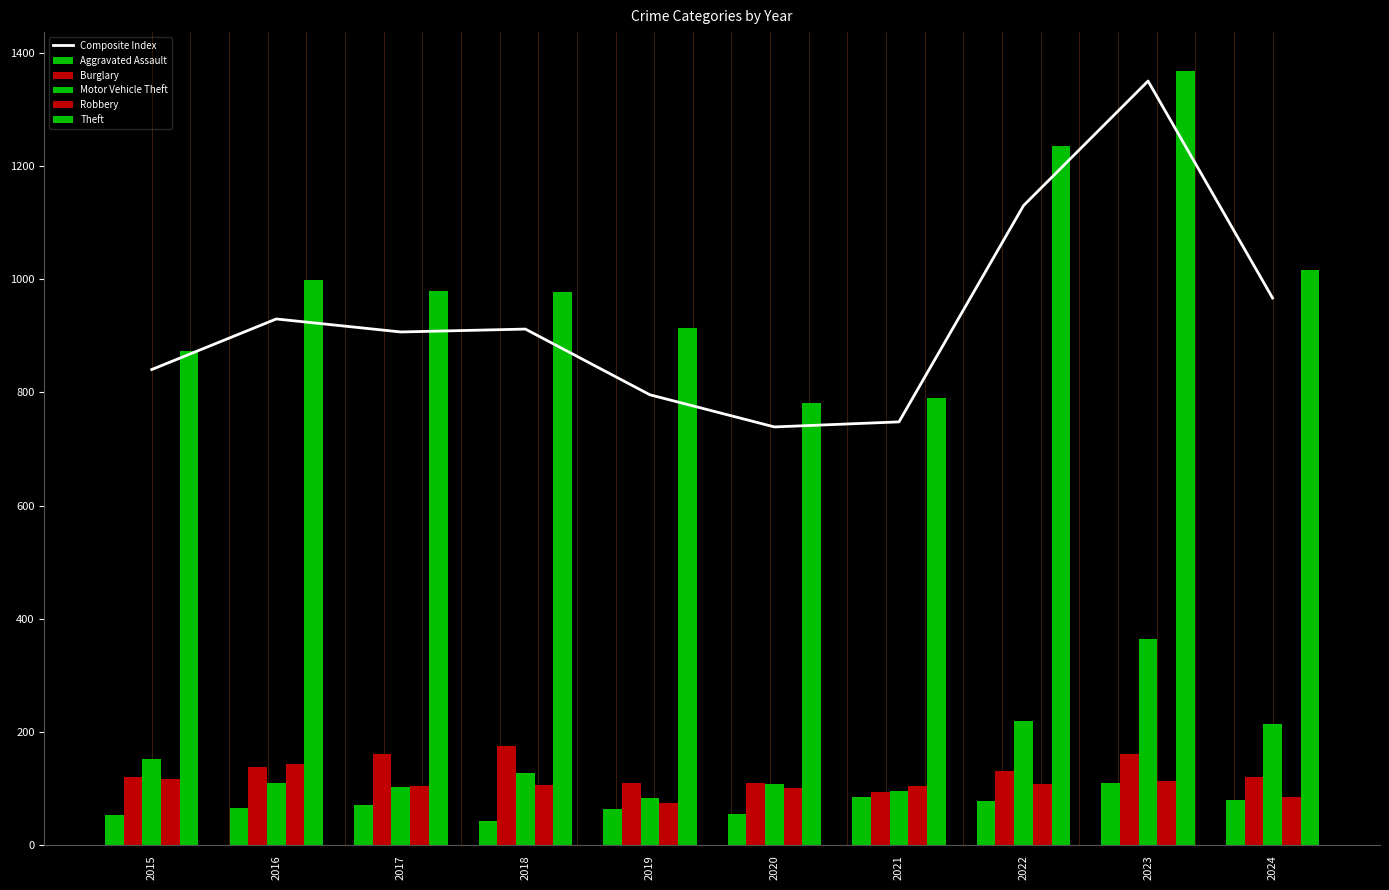

Reading left to right, transcribe all the data shown in this chart.

Composite Index: 2015=840.5	2016=929.8	2017=906.8	2018=911.9	2019=795.8	2020=739.1	2021=748.0	2022=1130.0	2023=1350.0	2024=966.7
Aggravated Assault: 2015=54.0	2016=66.0	2017=72.0	2018=43.0	2019=65.0	2020=56.0	2021=86.0	2022=78.0	2023=110.0	2024=80.0
Burglary: 2015=121.0	2016=139.0	2017=162.0	2018=176.0	2019=110.0	2020=110.0	2021=95.0	2022=132.0	2023=161.0	2024=120.0
Motor Vehicle Theft: 2015=152.0	2016=110.0	2017=104.0	2018=127.0	2019=84.0	2020=109.0	2021=96.0	2022=219.0	2023=364.0	2024=214.0
Robbery: 2015=117.0	2016=144.0	2017=105.0	2018=107.0	2019=75.0	2020=102.0	2021=105.0	2022=108.0	2023=114.0	2024=85.0
Theft: 2015=874.0	2016=999.0	2017=979.0	2018=977.0	2019=914.0	2020=782.0	2021=791.0	2022=1235.0	2023=1368.0	2024=1017.0